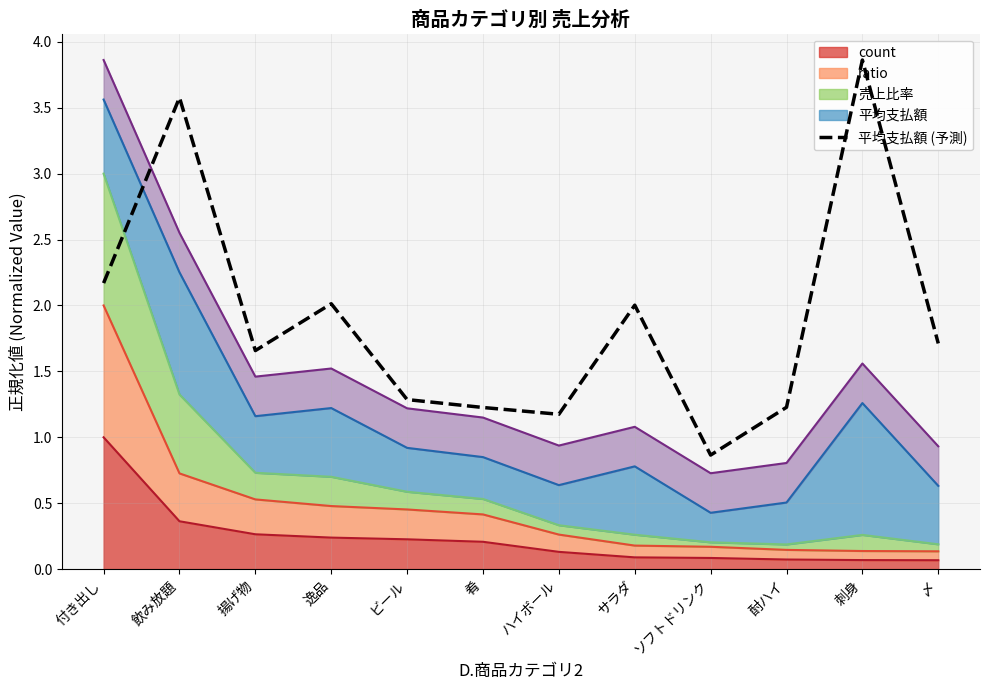

How many lines are shown in the chart?

1